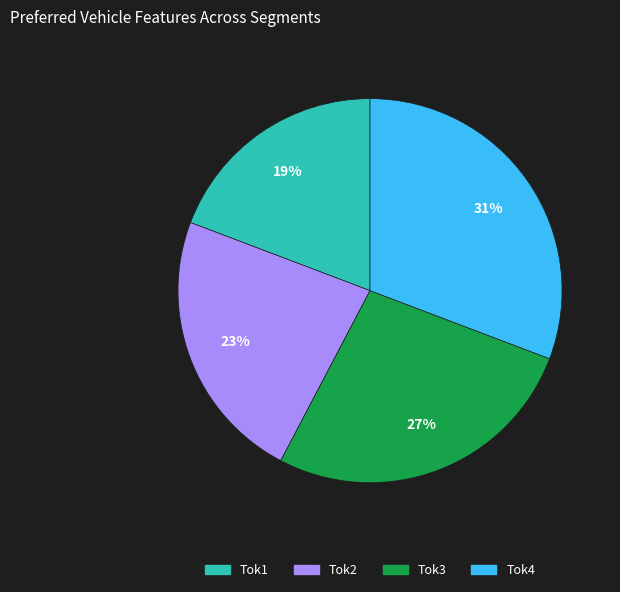

How many slices are in this pie chart?

4